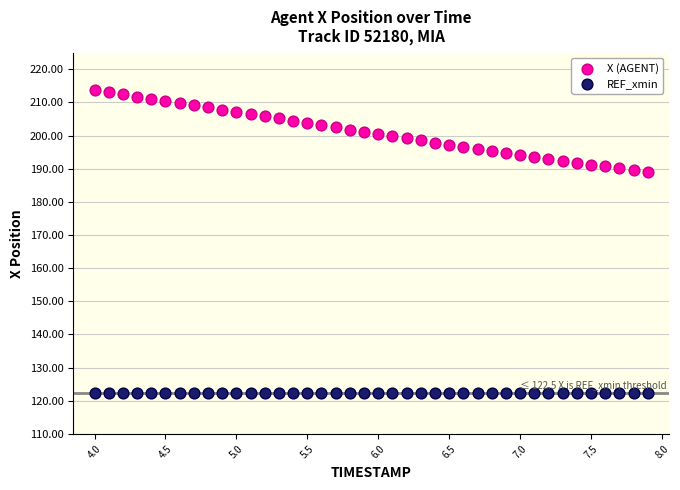

Which series reaches the minimum Y coordinate?

REF_xmin